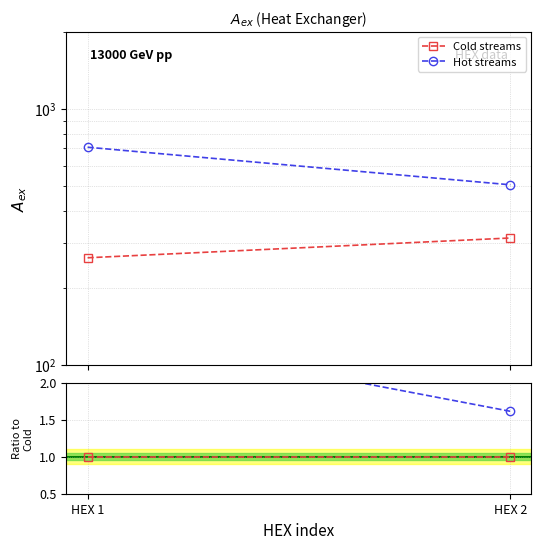

How many data points in Hot streams are above 2?

1